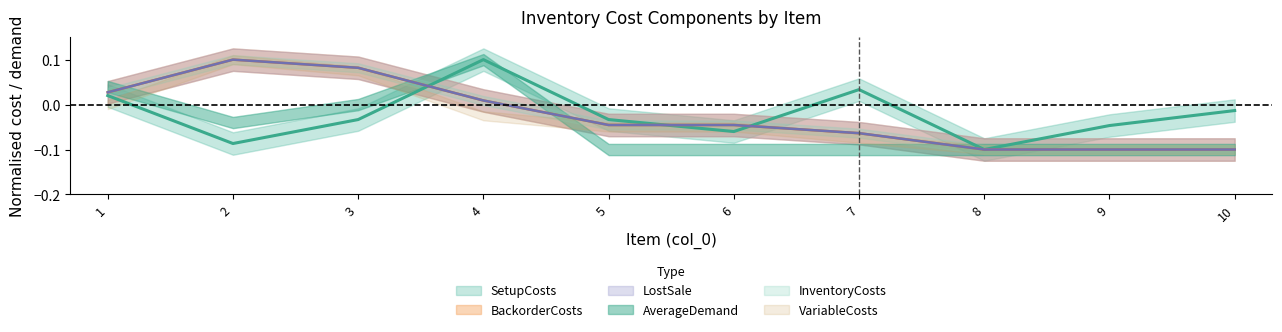

How many interior local peaks does the BackorderCosts series have?

1